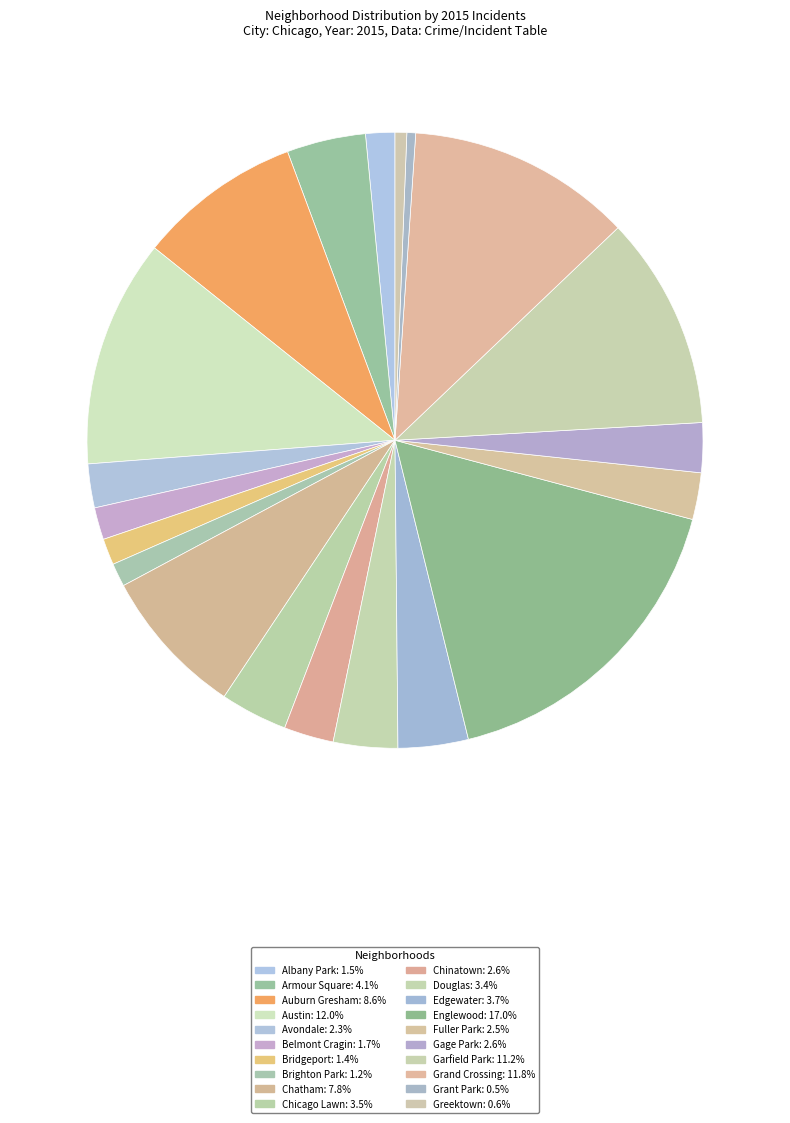

How many segments does this pie chart have?

20